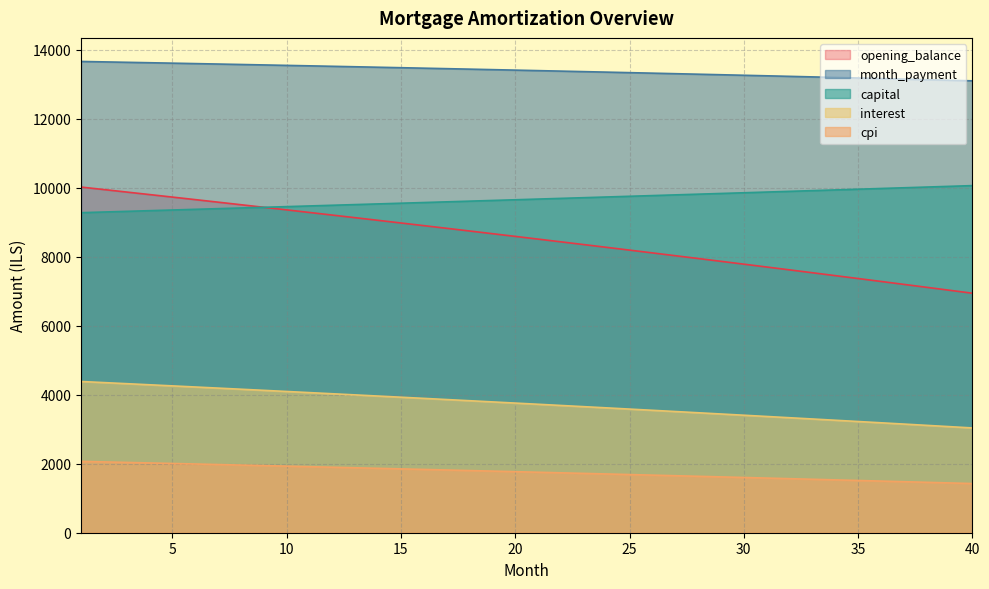

At which category is the sum across all series the highest?

1